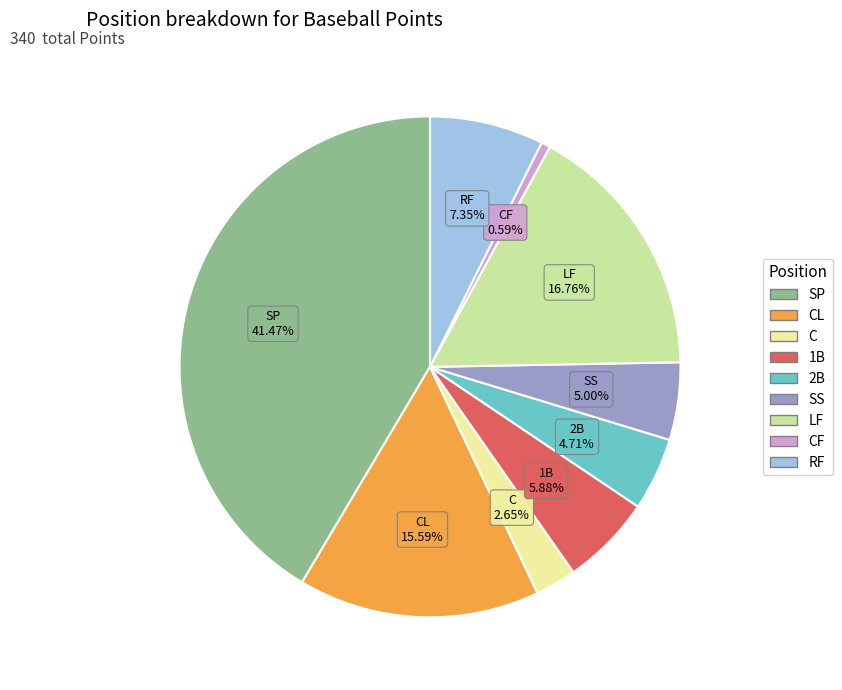

Is there any slice that represents more than half of the pie?

No